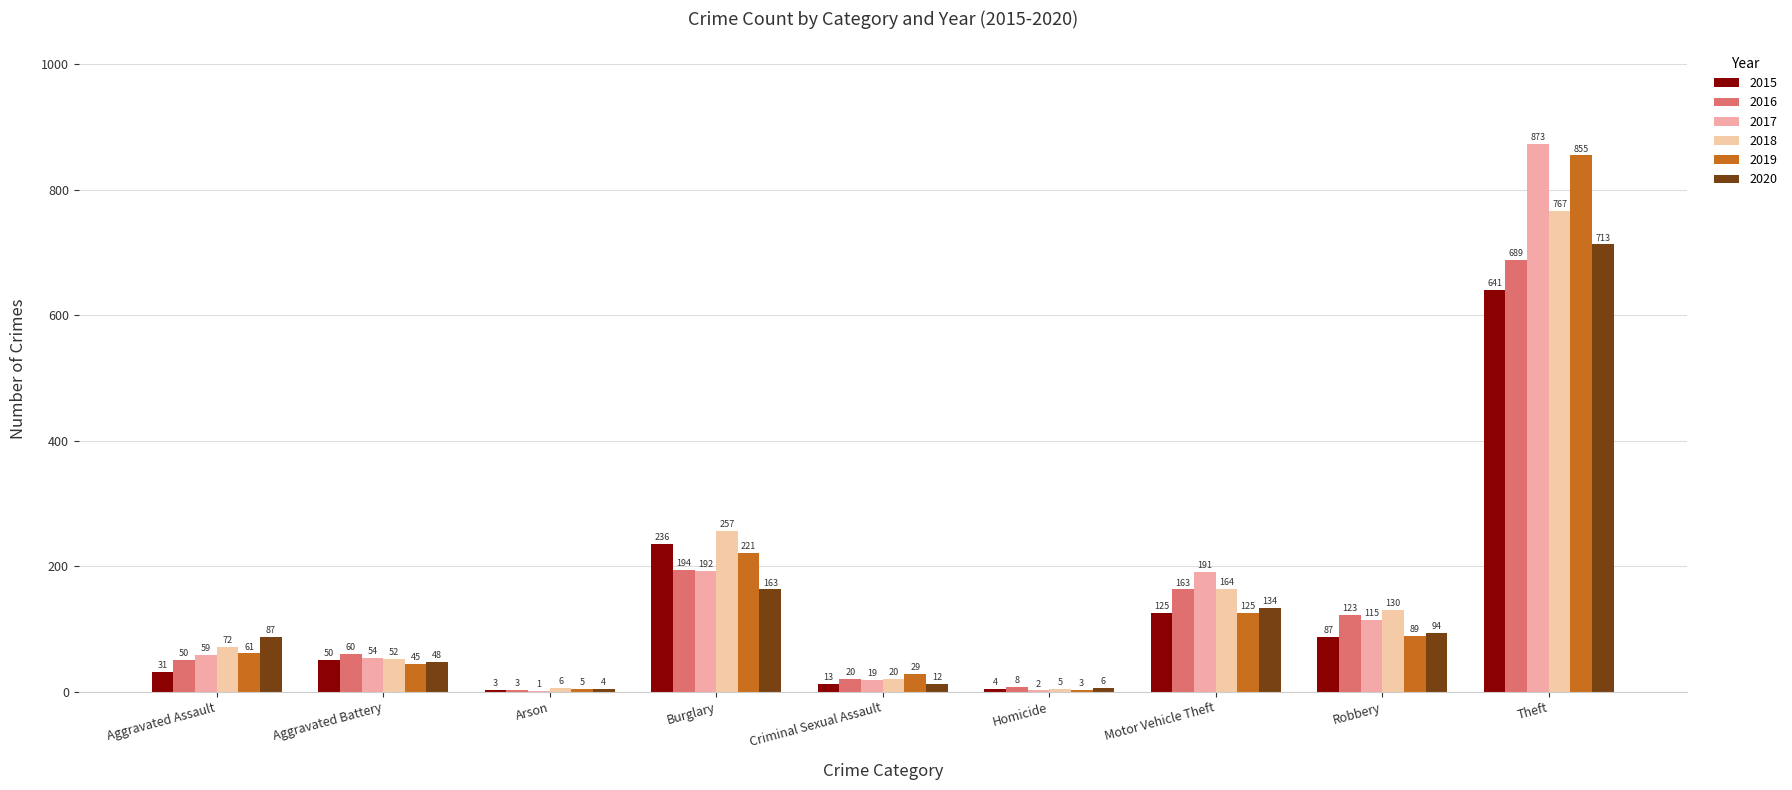

Count the number of data series in this chart.

6